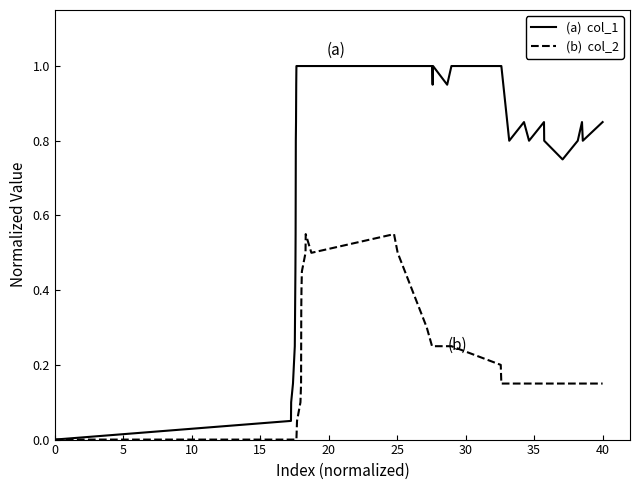

What is the maximum value shown in the chart?

1.0